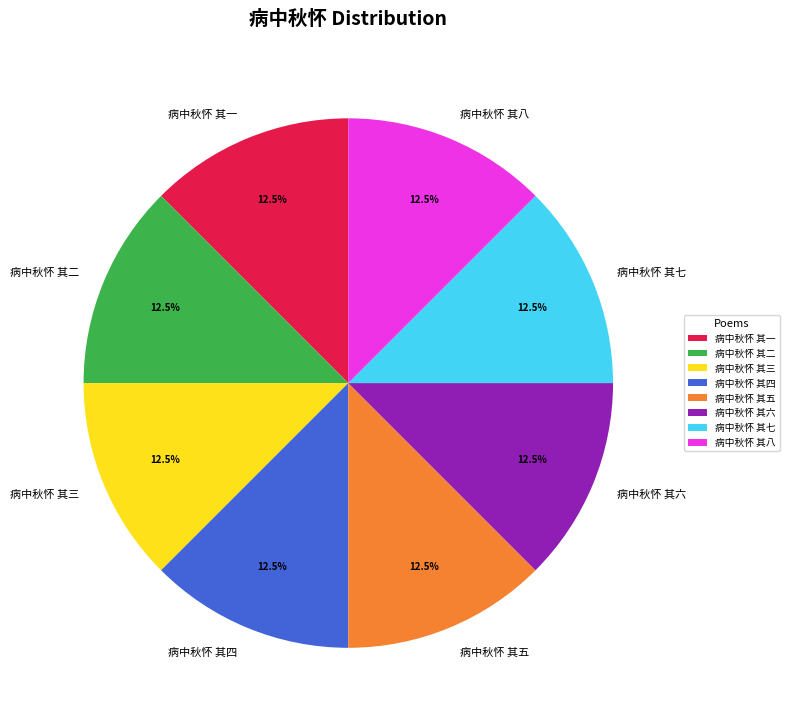

Does 病中秋怀 其六 represent more than half of the total?

No